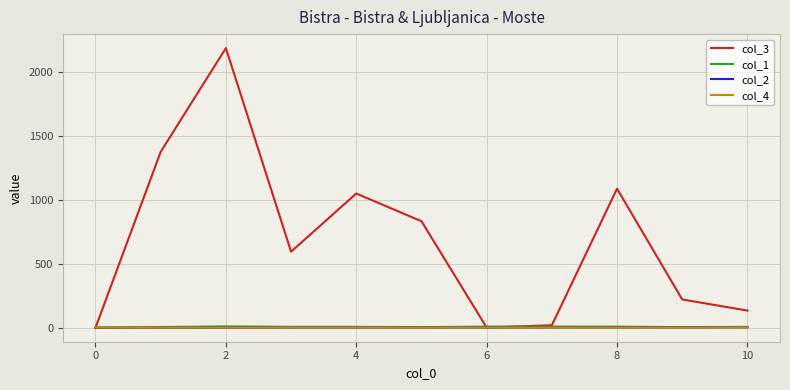

What is the maximum value for col_3?

2184.0